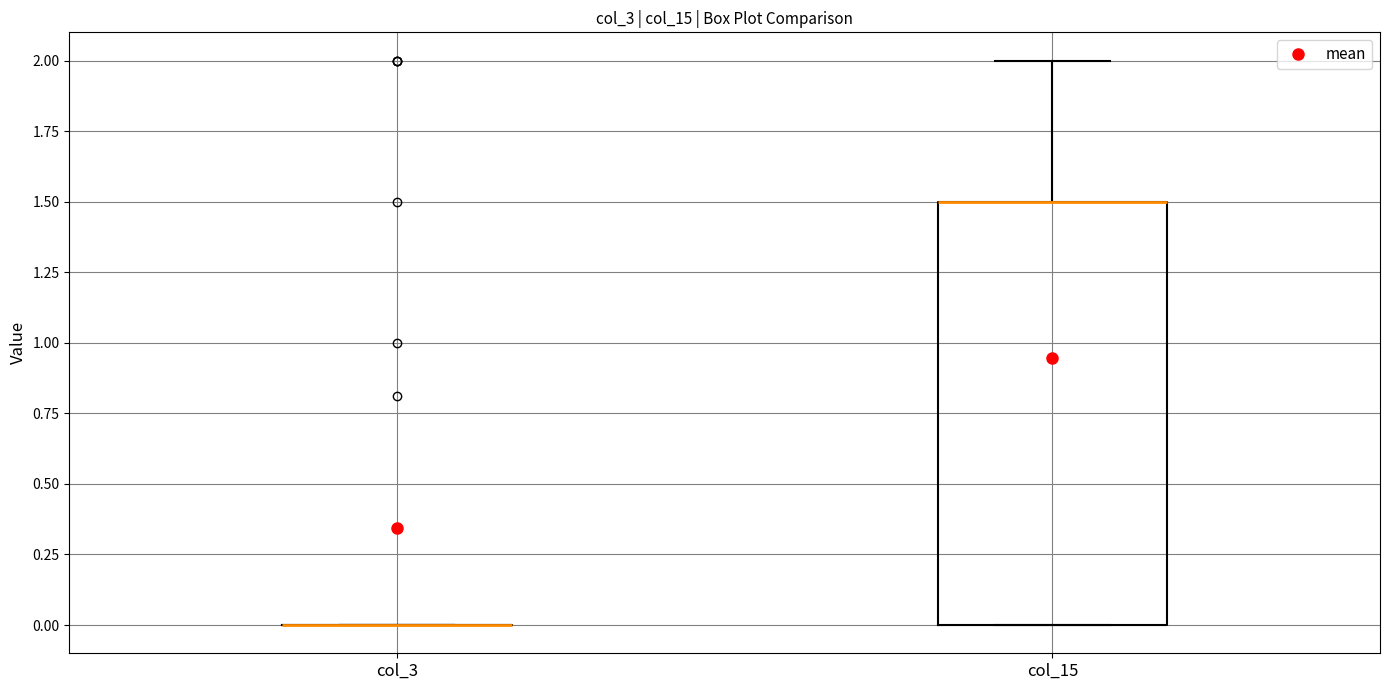

Reading left to right, read every box against the y-axis: the position of its median line, the range the box covers, and the ends of its whiskers. The values are not printed on the chart, so give them approximately, as read against the axis.

col_3: box collapsed to a line at 0.0, whiskers 0.0 to 0.0
col_15: median 1.5 (drawn on the box's upper edge), box 0.0 to 1.5, whiskers 0.0 to 2.0